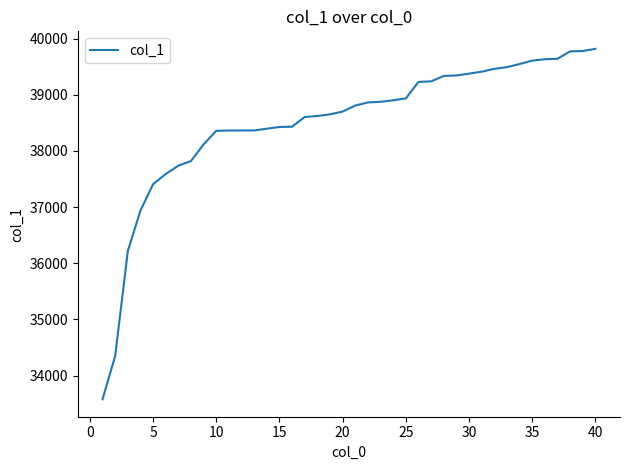

What is the minimum value shown in the chart?

33578